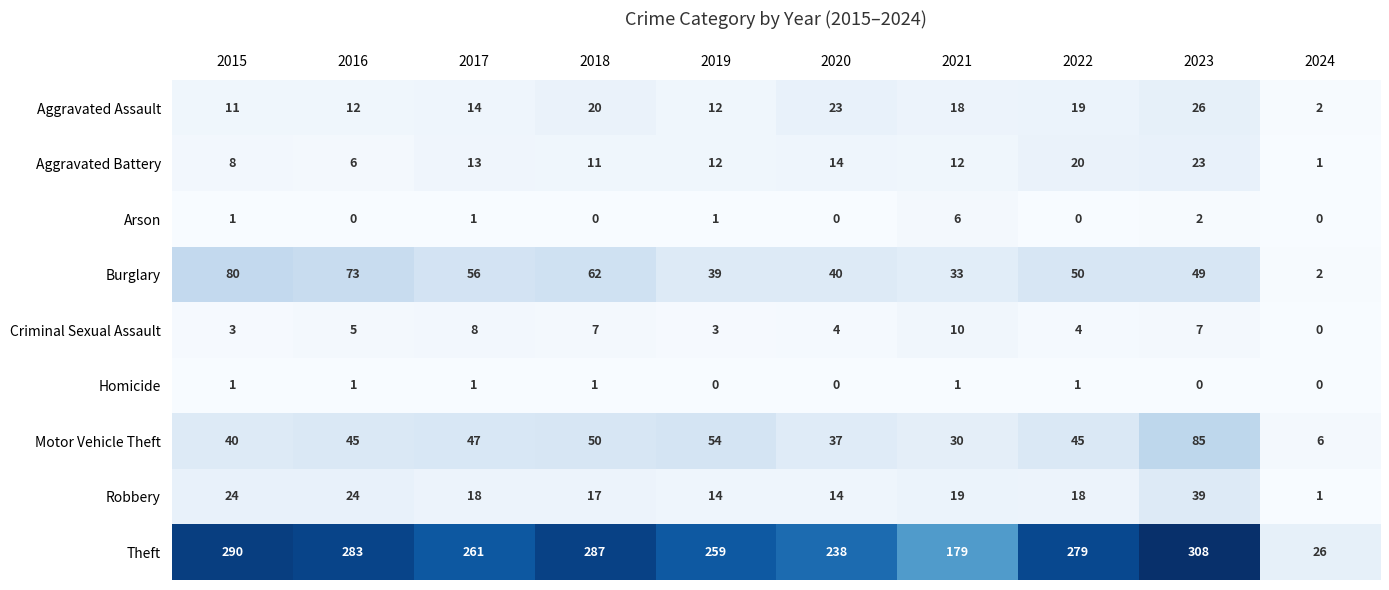

List the series in order of their peak value, highest first.

Theft, Motor Vehicle Theft, Burglary, Robbery, Aggravated Assault, Aggravated Battery, Criminal Sexual Assault, Arson, Homicide